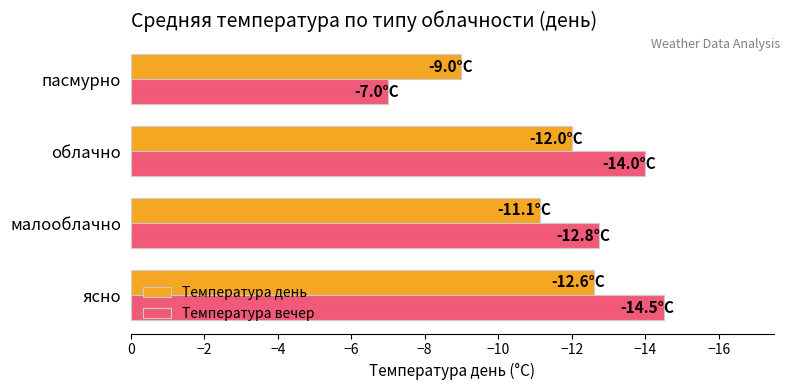

What are all the series names shown in the legend?

Температура день, Температура вечер